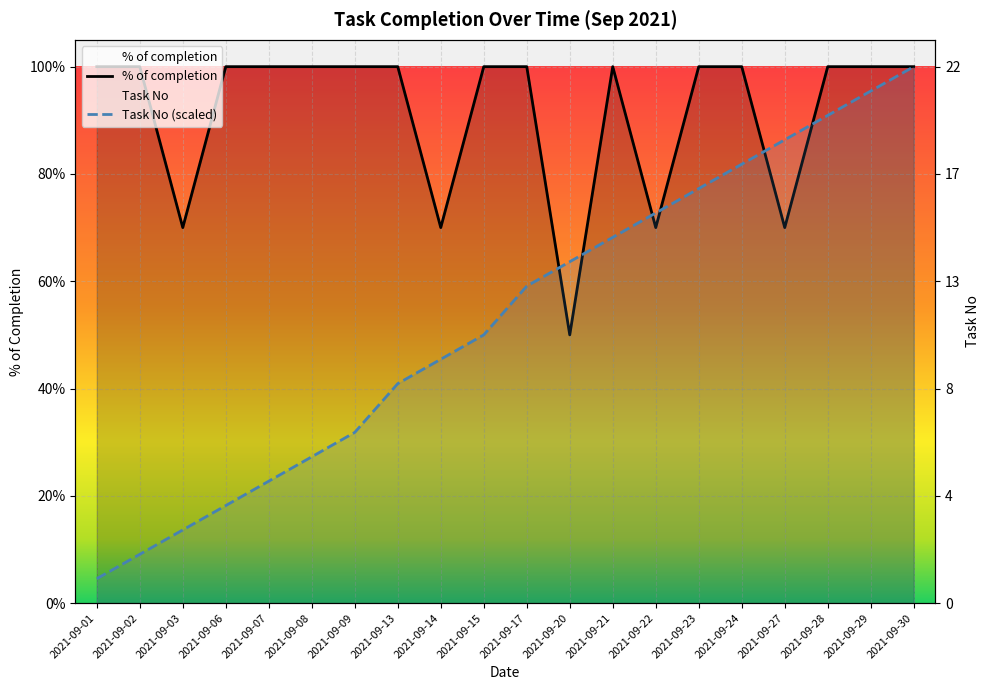

In % of completion, how many points are higher than both neighbors (excluding endpoints)?

1